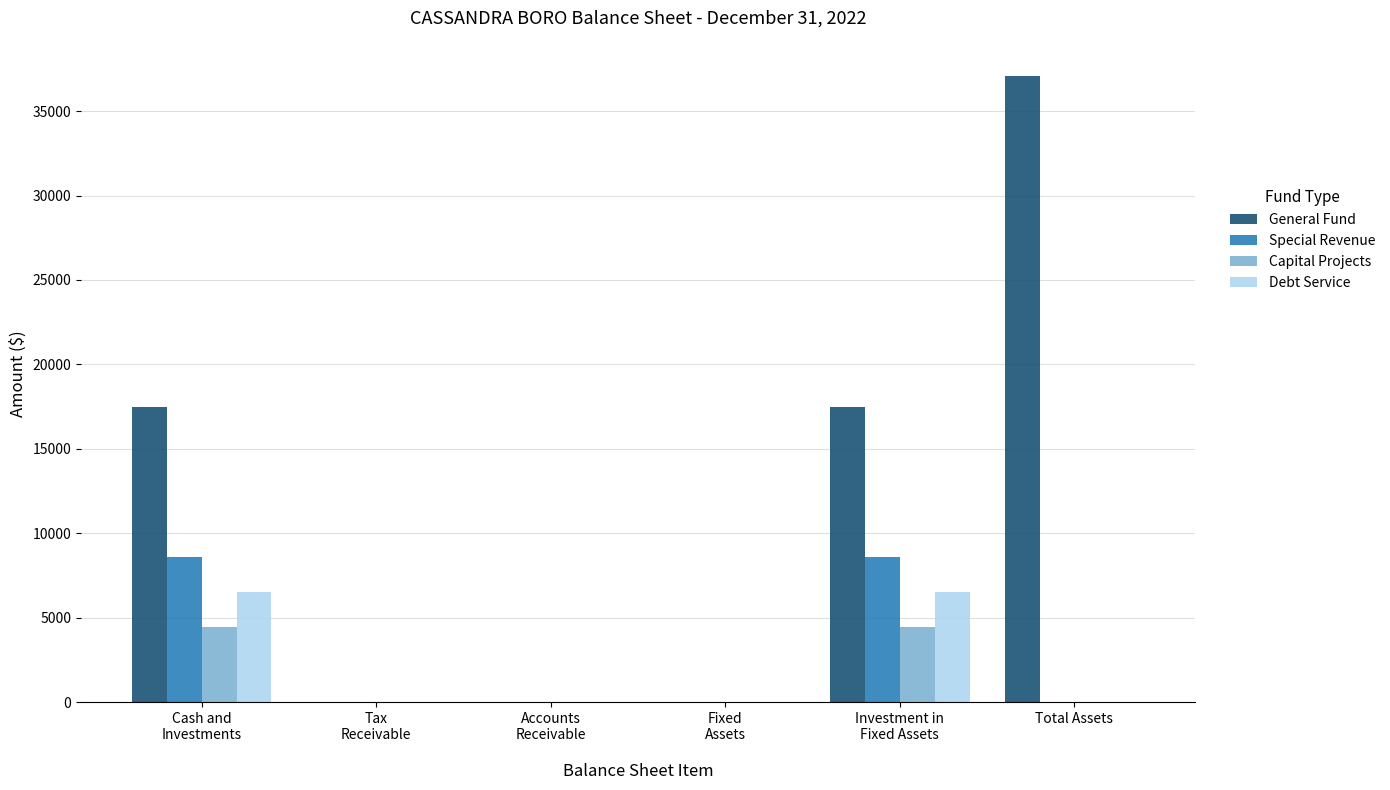

The Capital Projects series shows 1724 at Fixed
Assets. True or false?

False